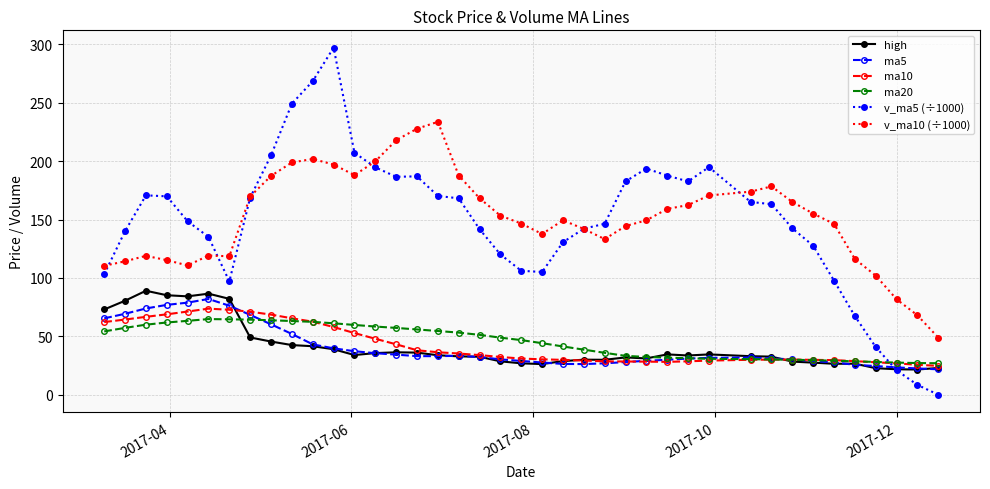

Which series has the widest spread of values?

v_ma5 (÷1000)